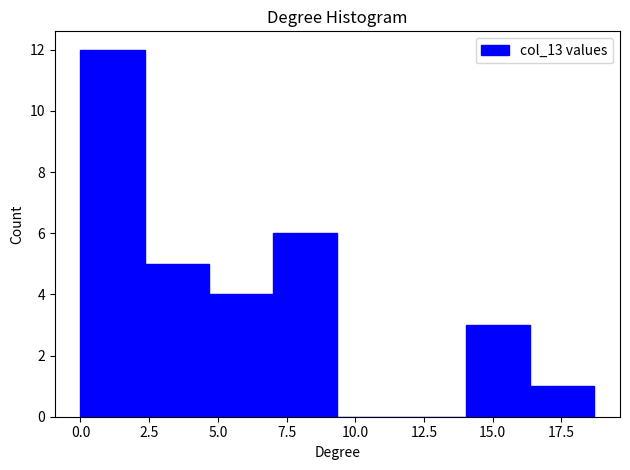

How tall is the bar that spans 16.5 to 18.5 on the x-axis? Neither the bar edges nor the heights are printed on the chart, so give them approximately, as read against the axes.

1